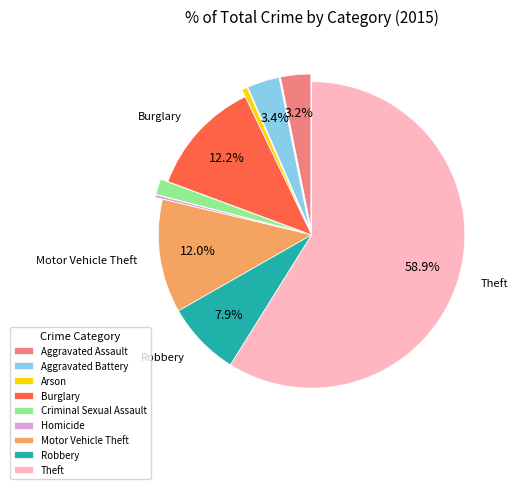

What percentage do Aggravated Battery and Robbery together represent?

11.3%